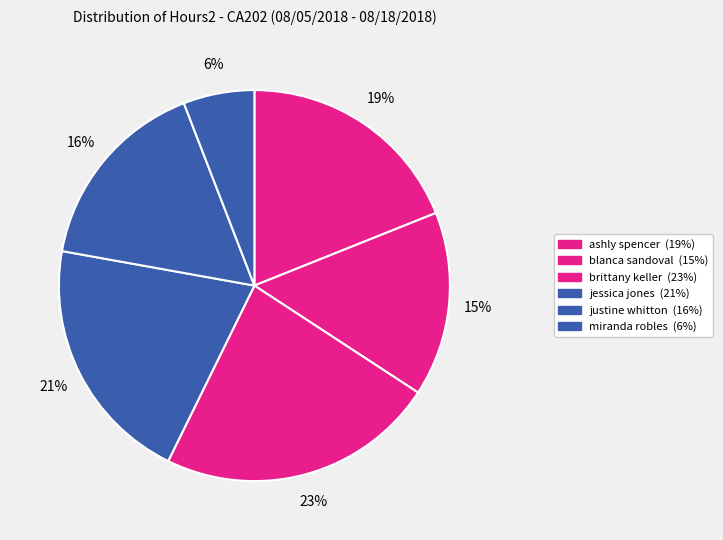

What is the ratio of the value at blanca sandoval to the value at brittany keller?

0.7